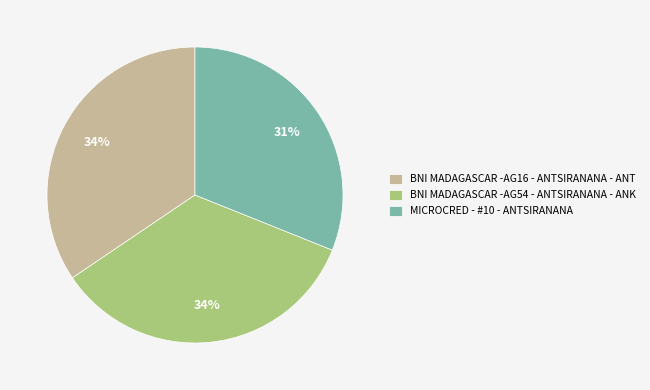

How many segments does this pie chart have?

3